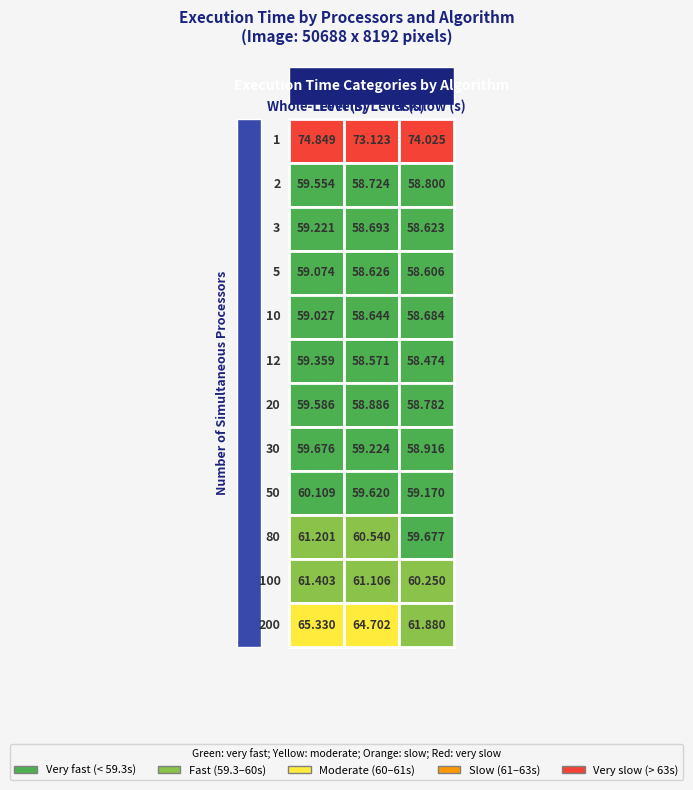

At which label does Taskflow (s) reach its peak?

1